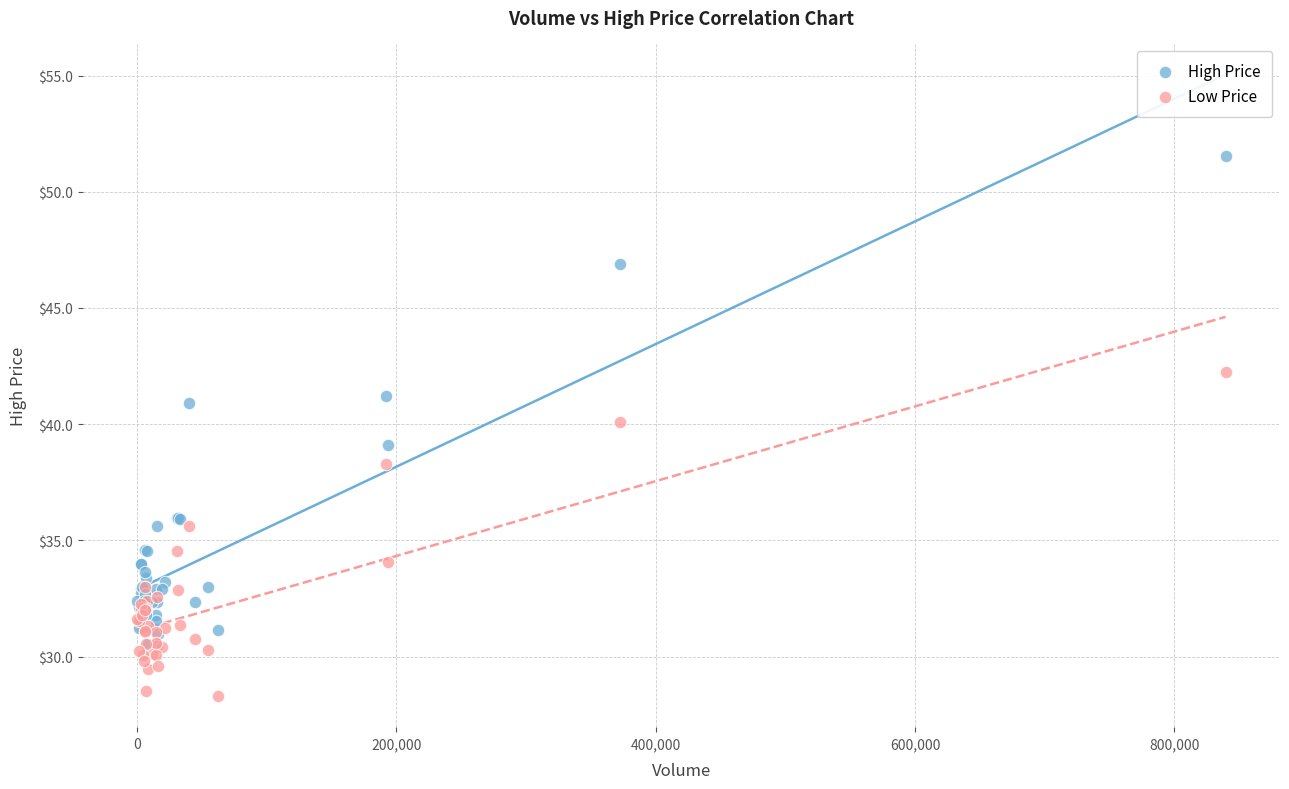

Which series contains the lowest Y value?

Low Price